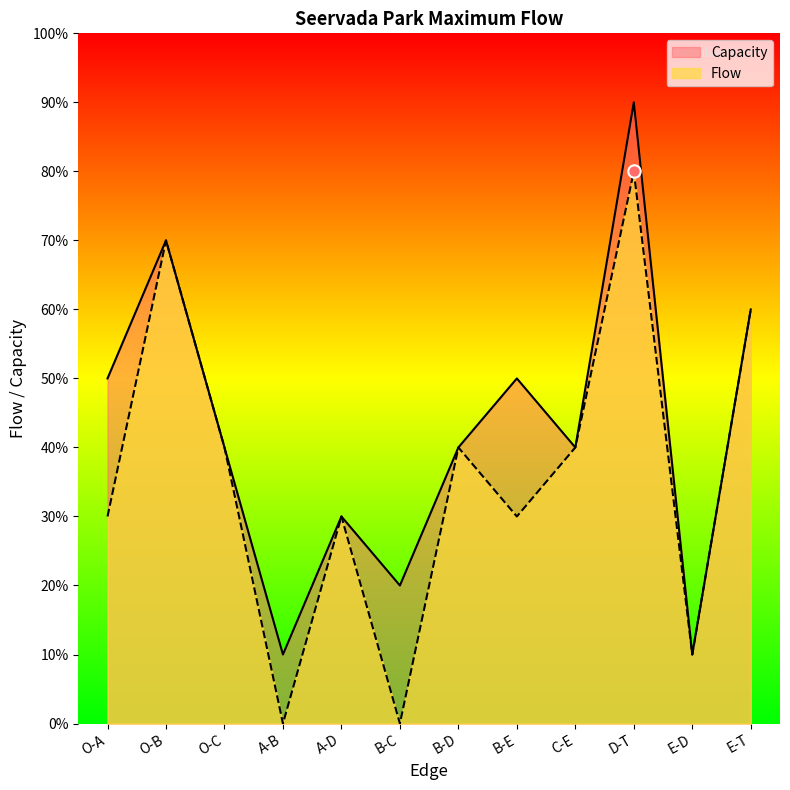

What are all the series names shown in the legend?

Capacity, Flow